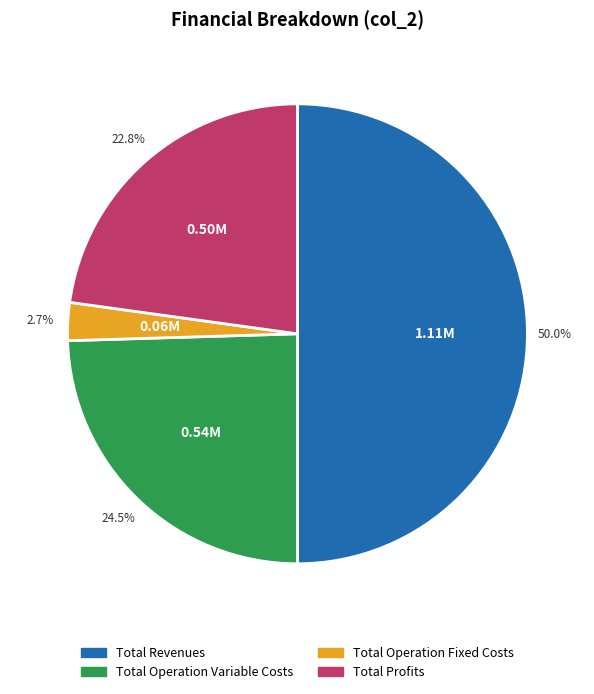

Does Total Profits represent more than half of the total?

No